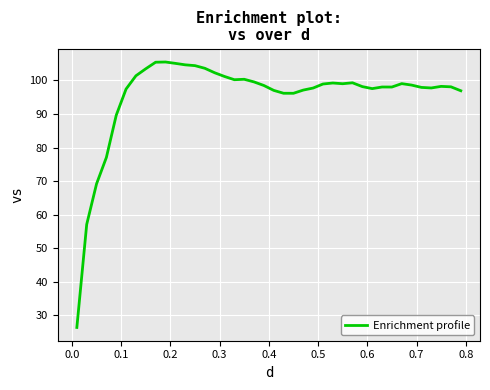

What is the smallest value displayed?

26.3